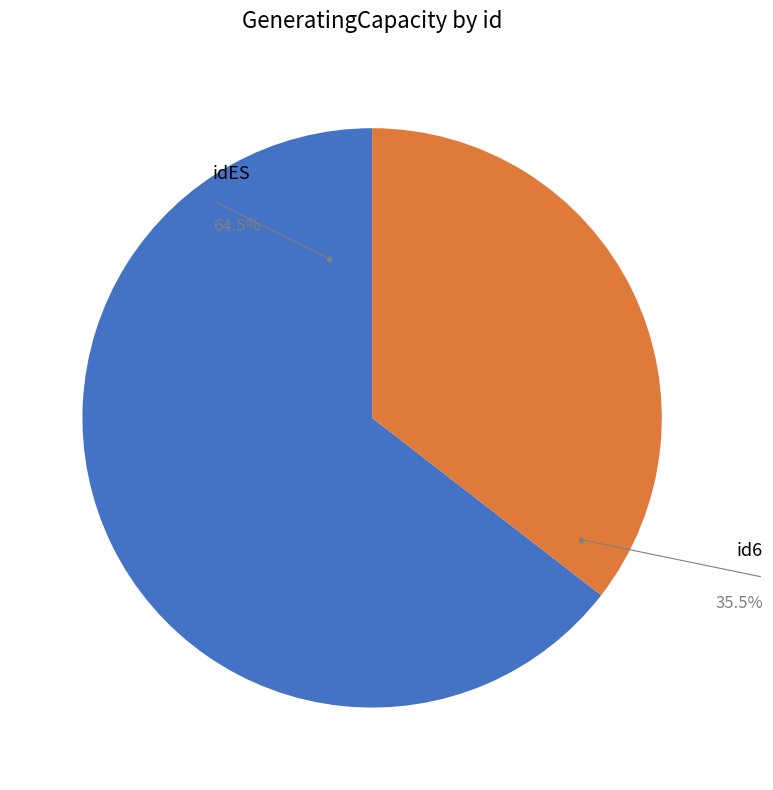

Is there a majority slice in this chart?

Yes